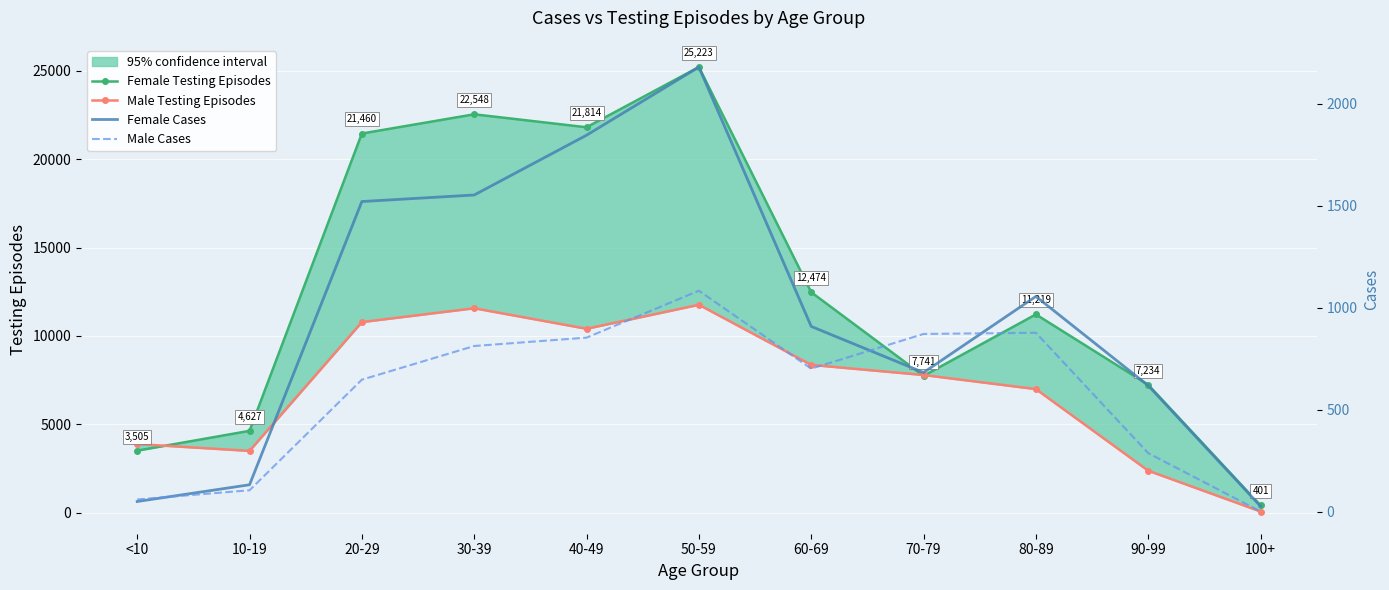

Which category has the highest value across all series?

50-59